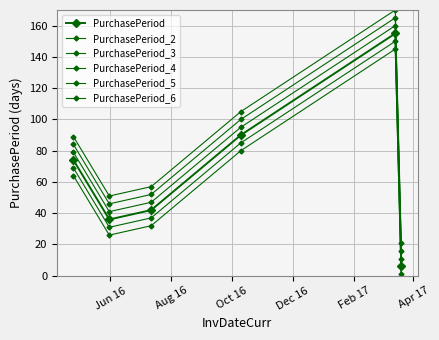

What is the label of the 2nd point from the right?

Feb 17